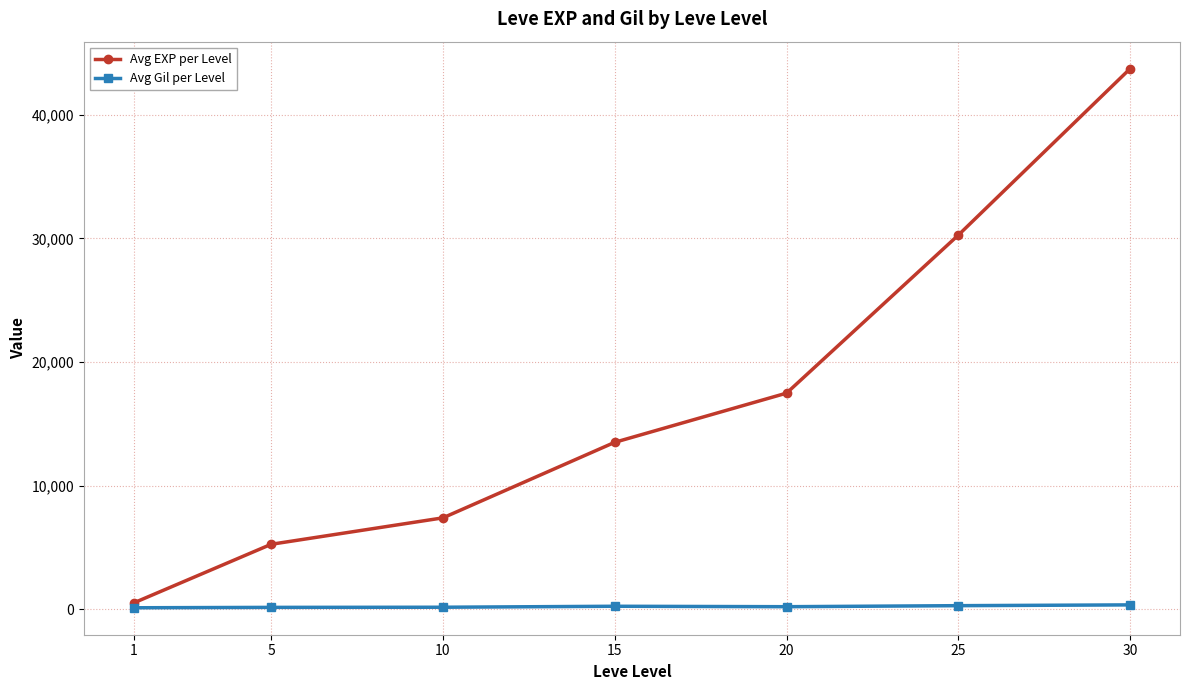

How many lines are shown in the chart?

2